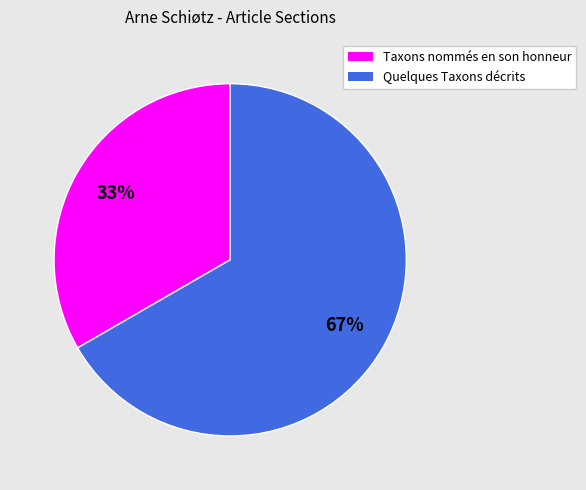

To the nearest percent, what portion does Taxons nommés en son honneur represent?

33%